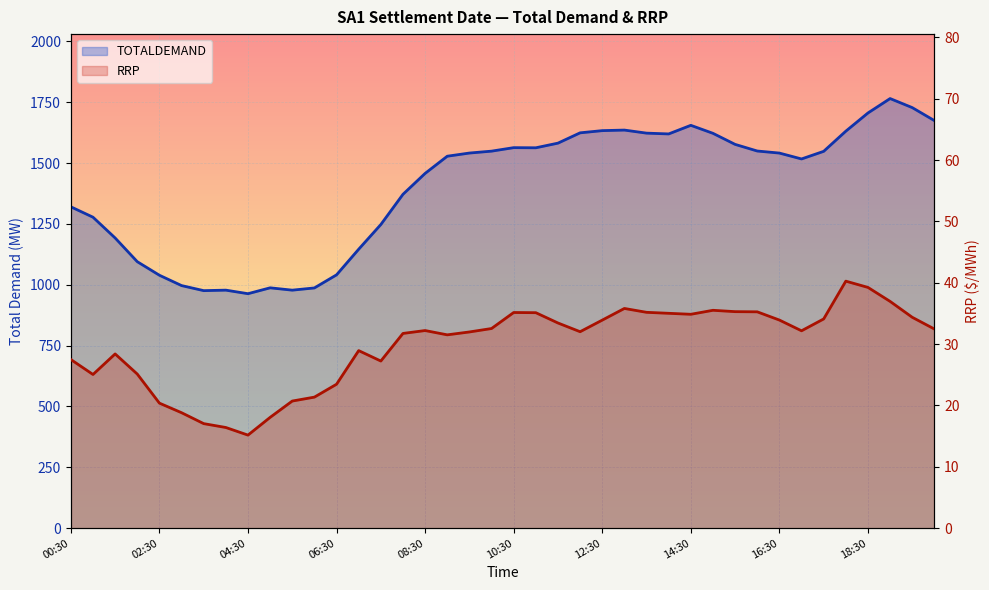

What position from the left is 06:30?

13